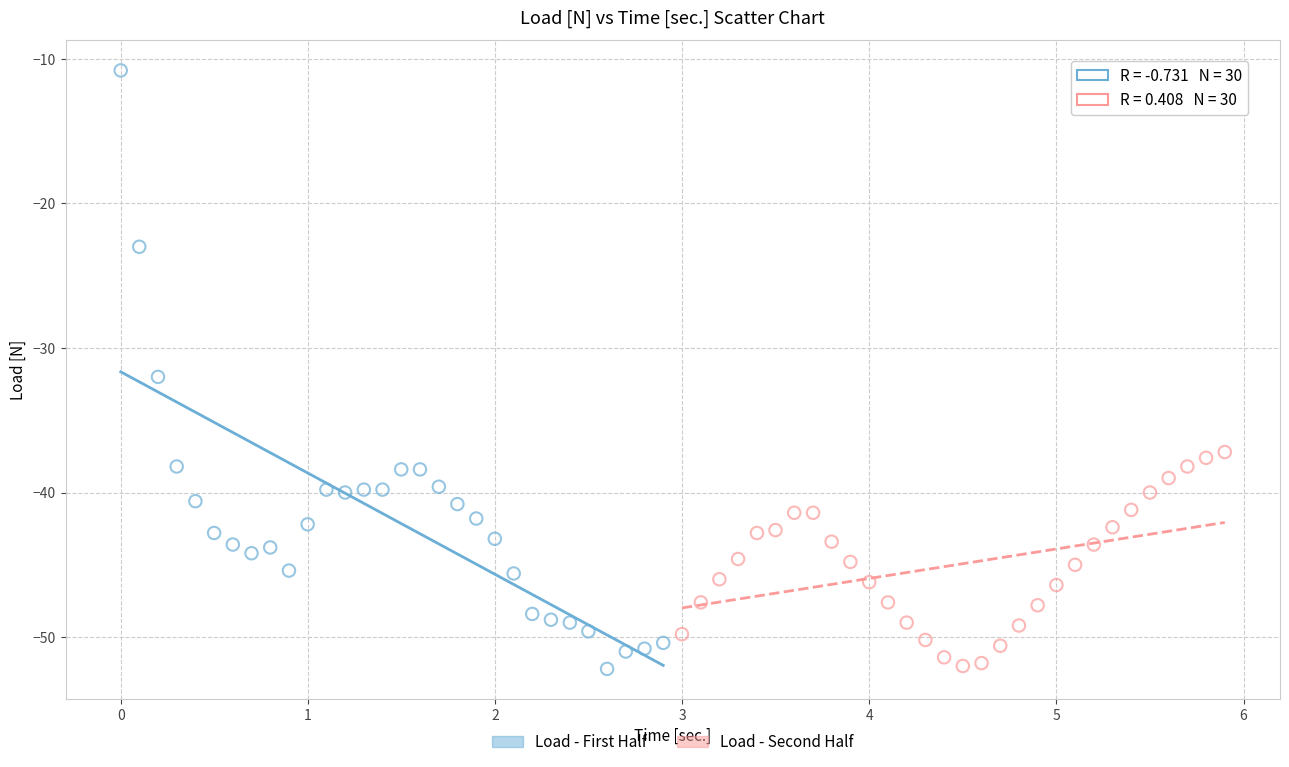

Which series has the widest spread of Y values?

Load - First Half